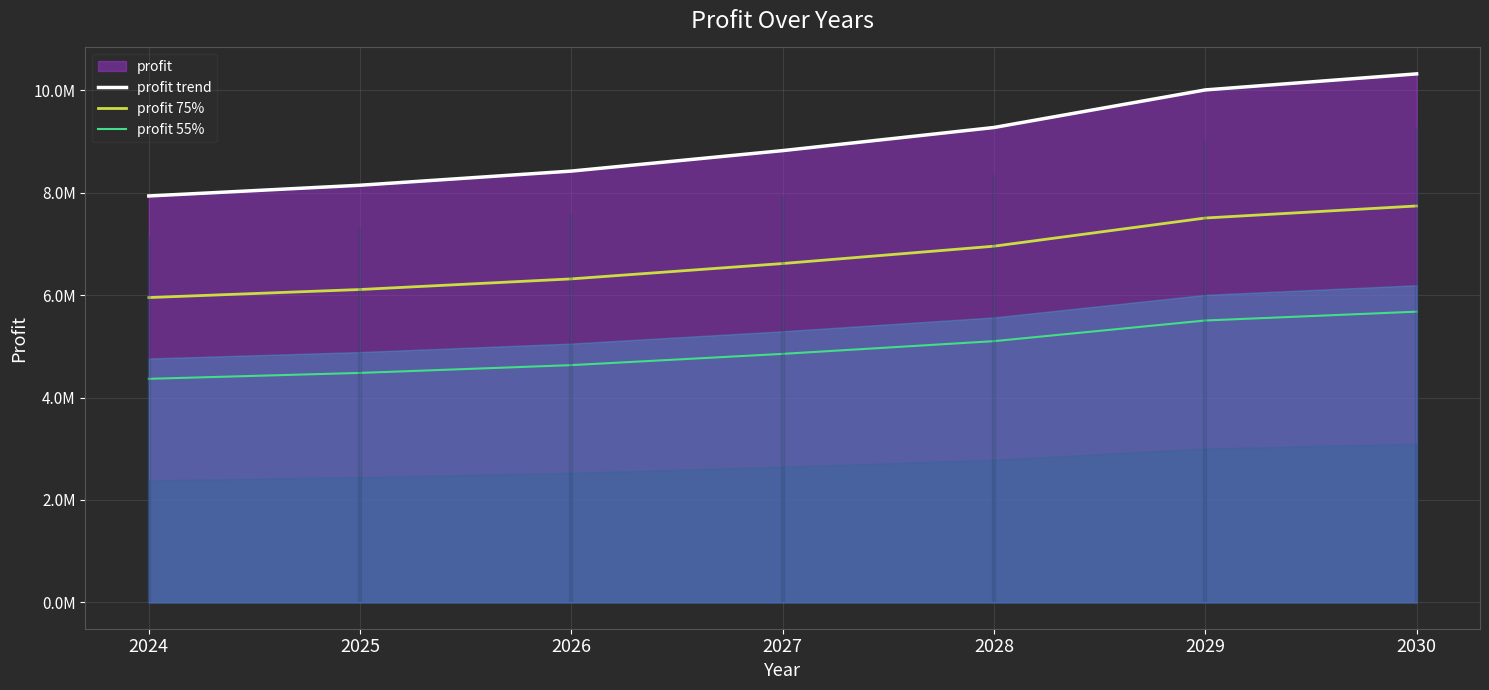

True or false: profit 55% has a value of 7956021.9 at 2028.

False